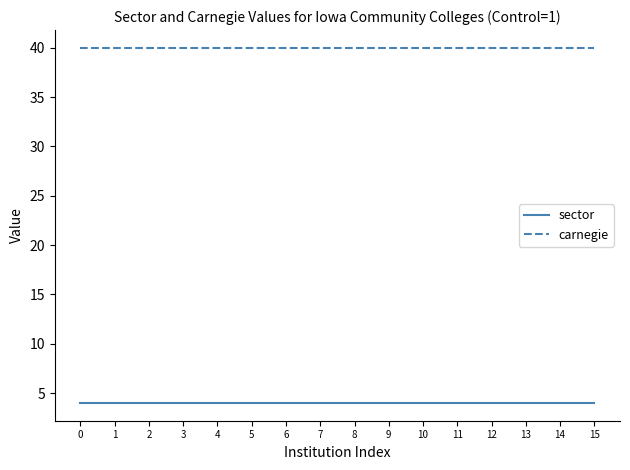

Rank the series by their average value, from lowest to highest.

sector, carnegie